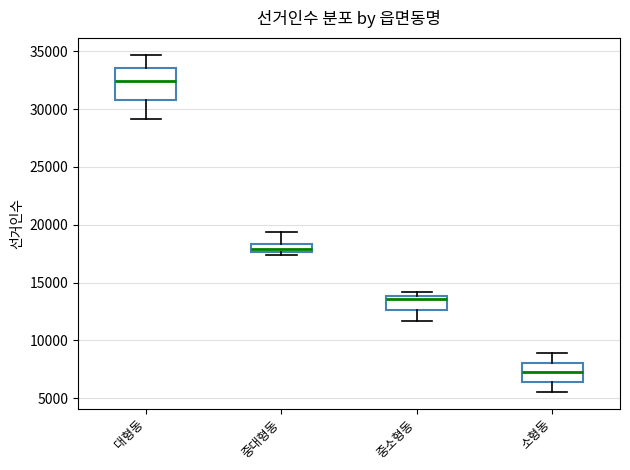

Which box is the tallest, from its lower edge to its upper edge?

대형동